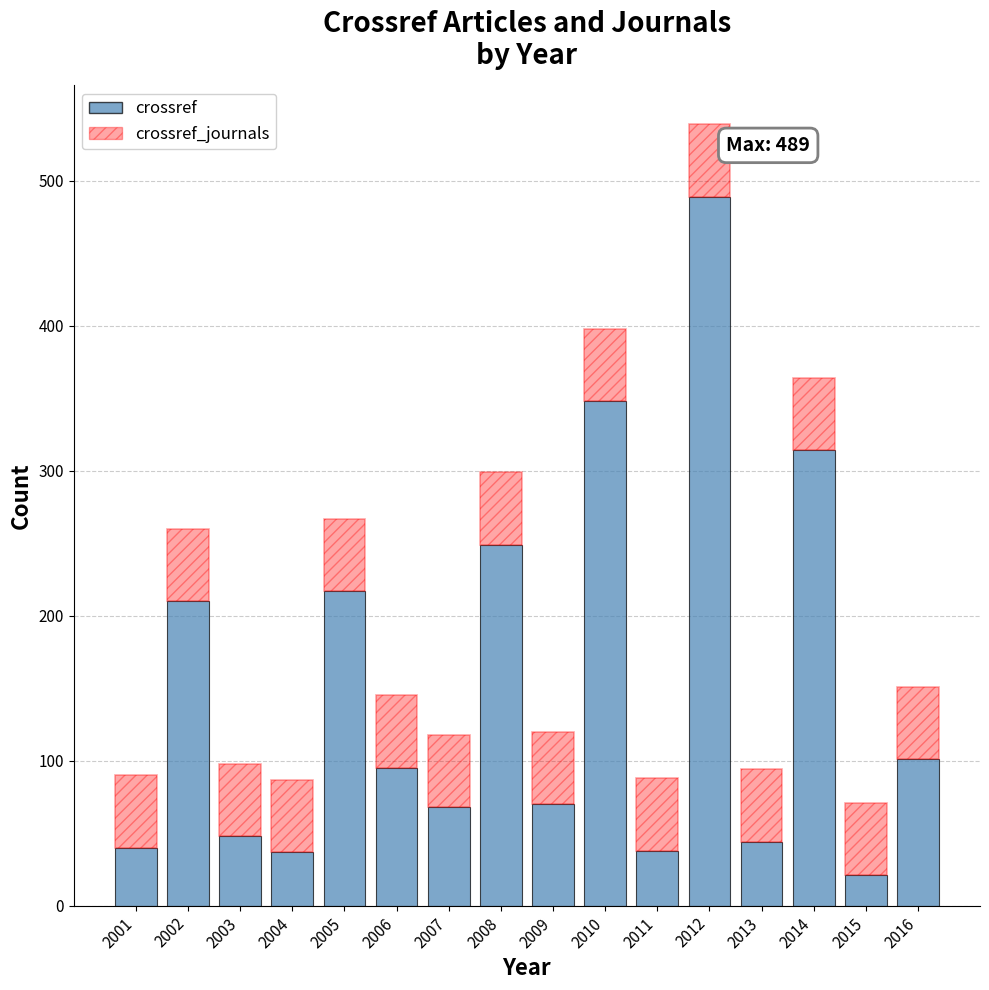

The crossref series shows 144 at 2006. True or false?

False